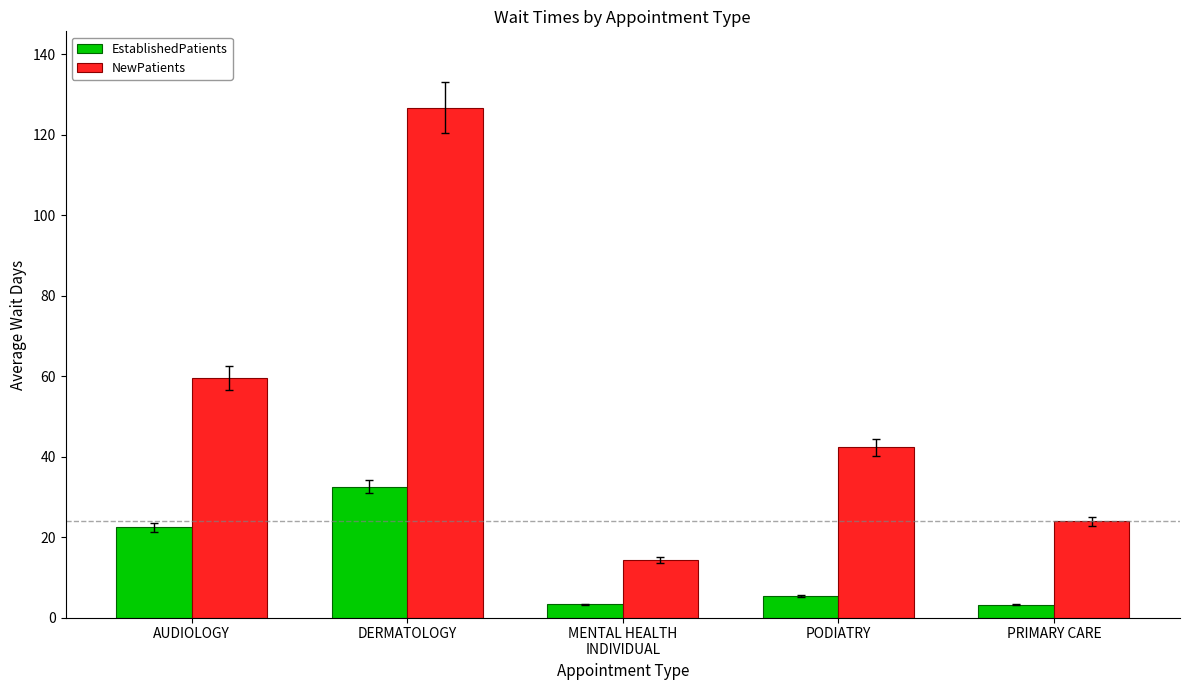

What is the average value of the EstablishedPatients series?

13.3